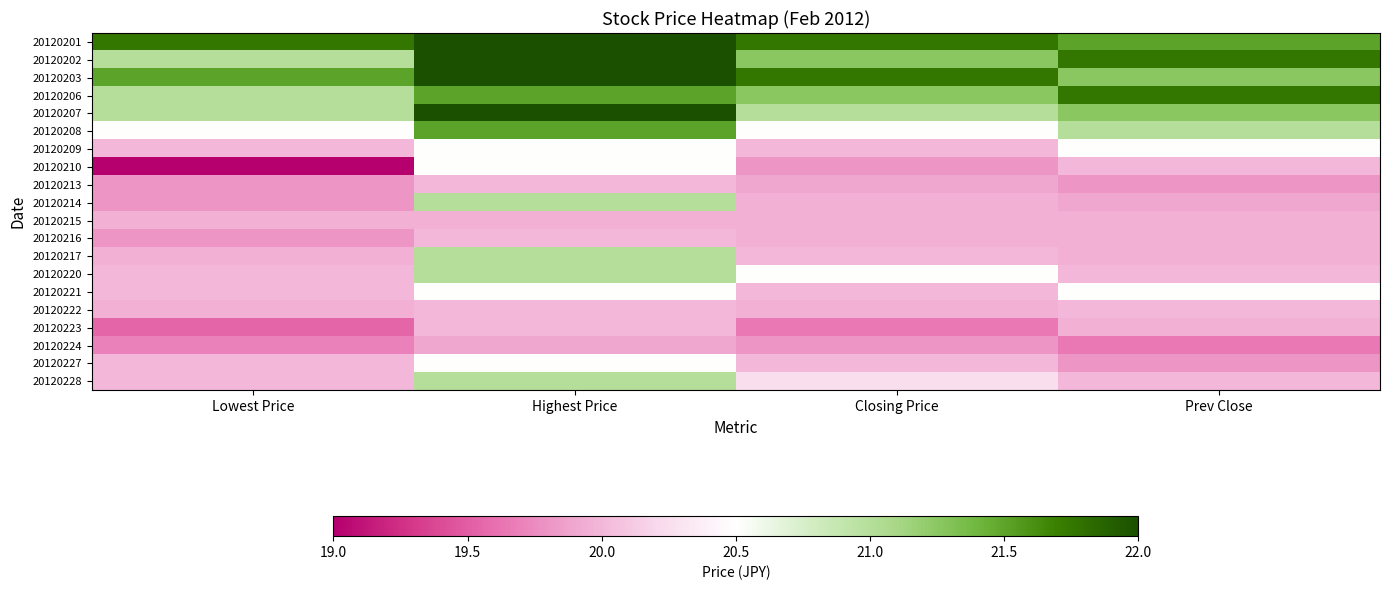

Which series has the largest range (max minus min)?

20120210